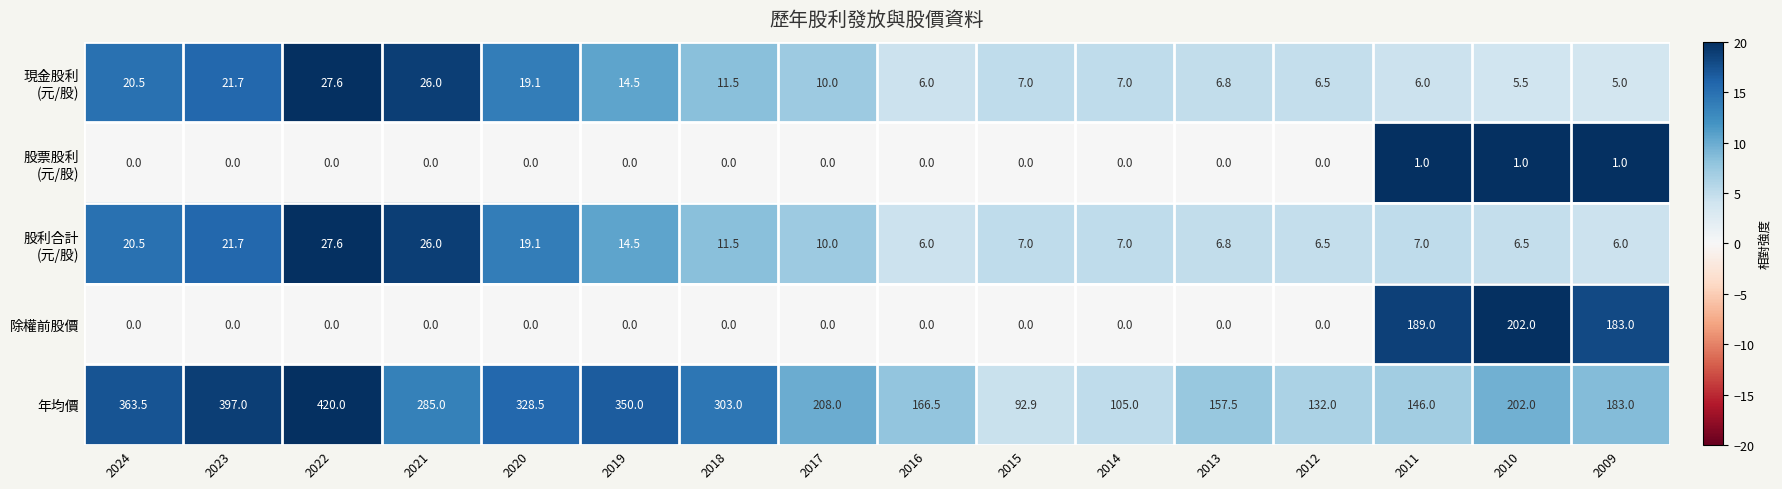

What is the total value across all series at 2018?

326.0